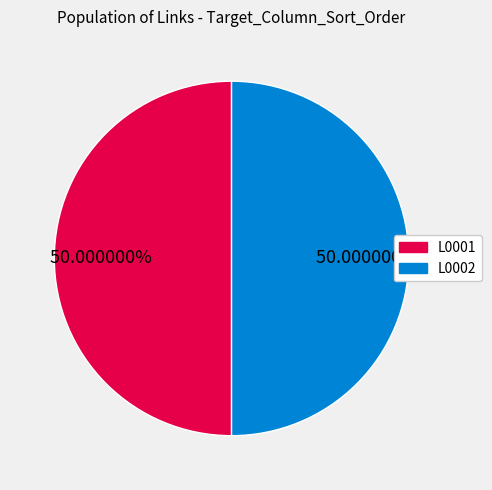

How many slices are in this pie chart?

2